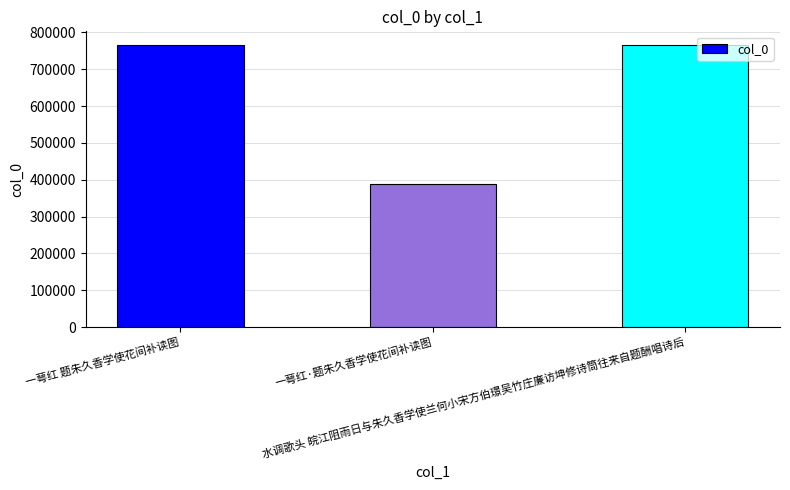

What is the difference between the maximum and minimum values?

375438